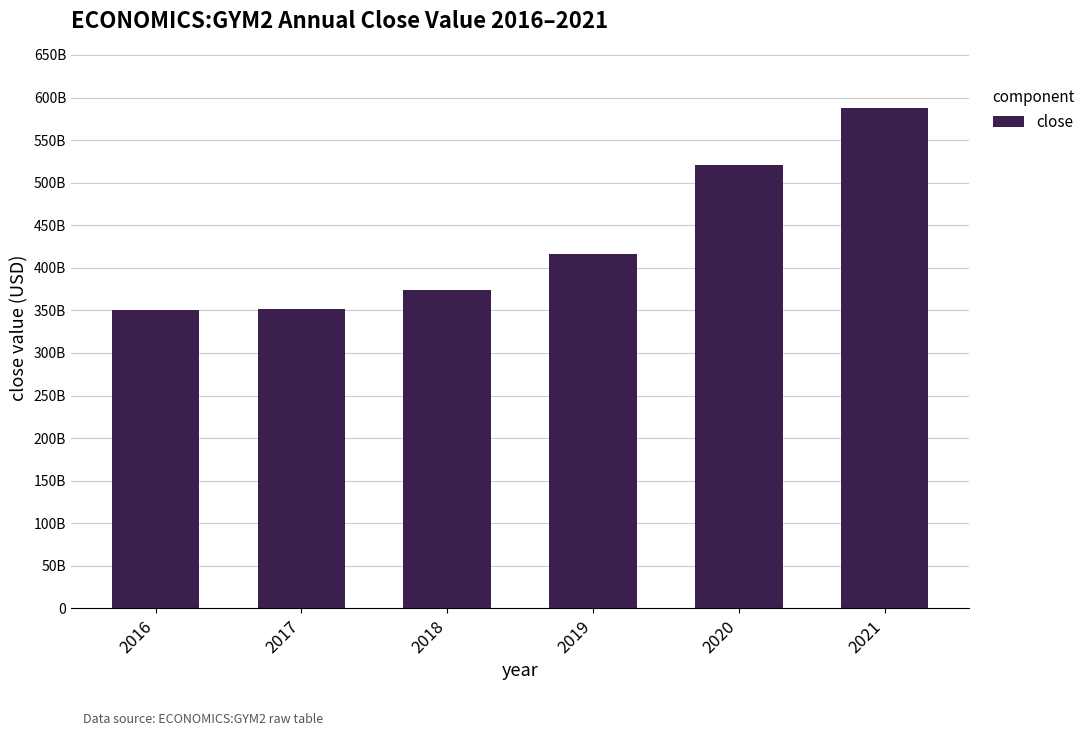

What is the smallest value displayed?

351035000000